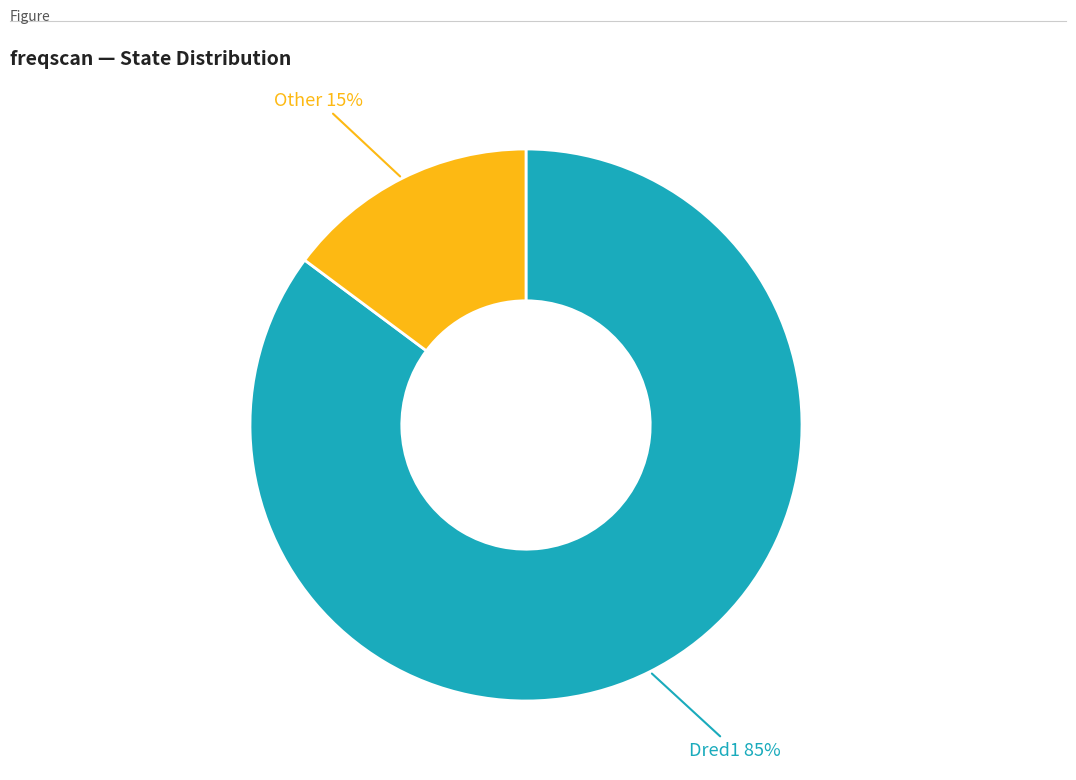

Does any single category account for the majority?

Yes